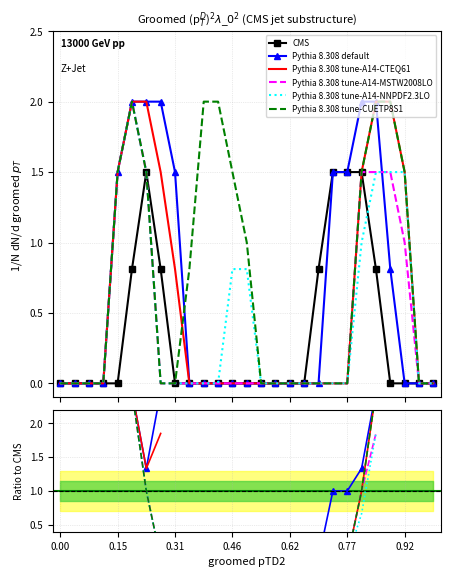

What is the maximum value shown in the chart?

2.0